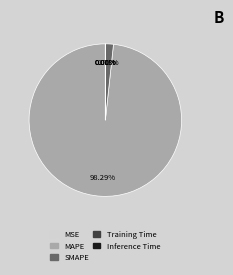

To the nearest percent, what percentage of the pie is MAPE?

98%